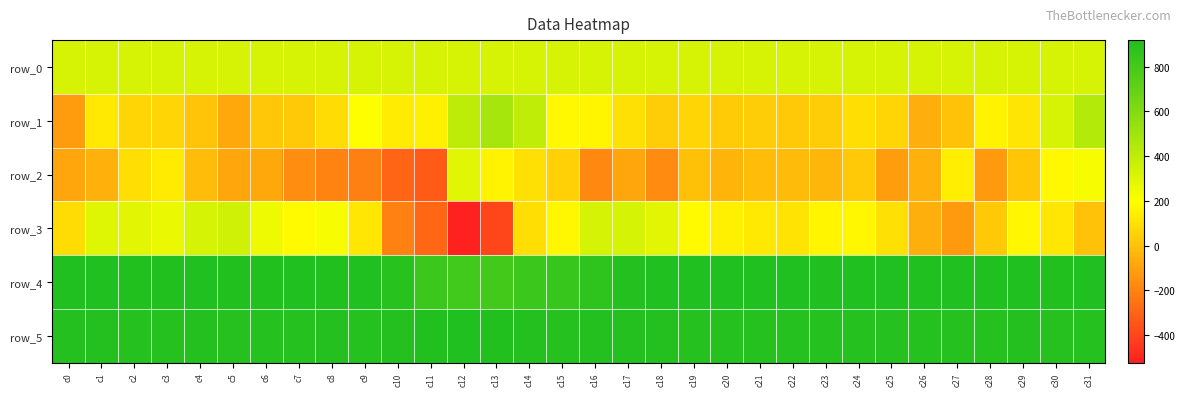

List the series in order of their peak value, lowest first.

row_2, row_0, row_3, row_1, row_5, row_4